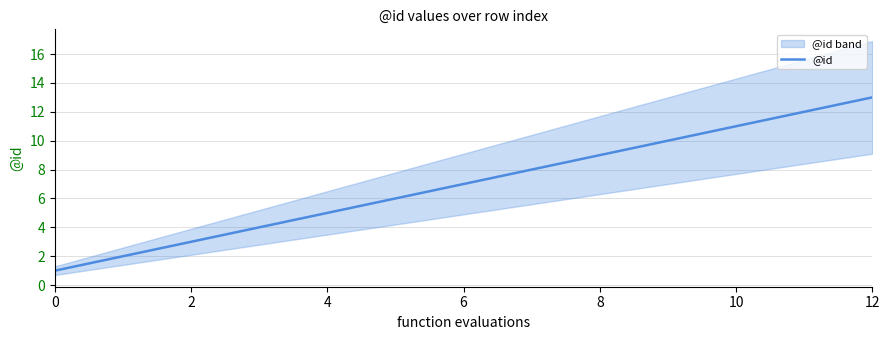

True or false: @id has a value of 2 at 6.

False